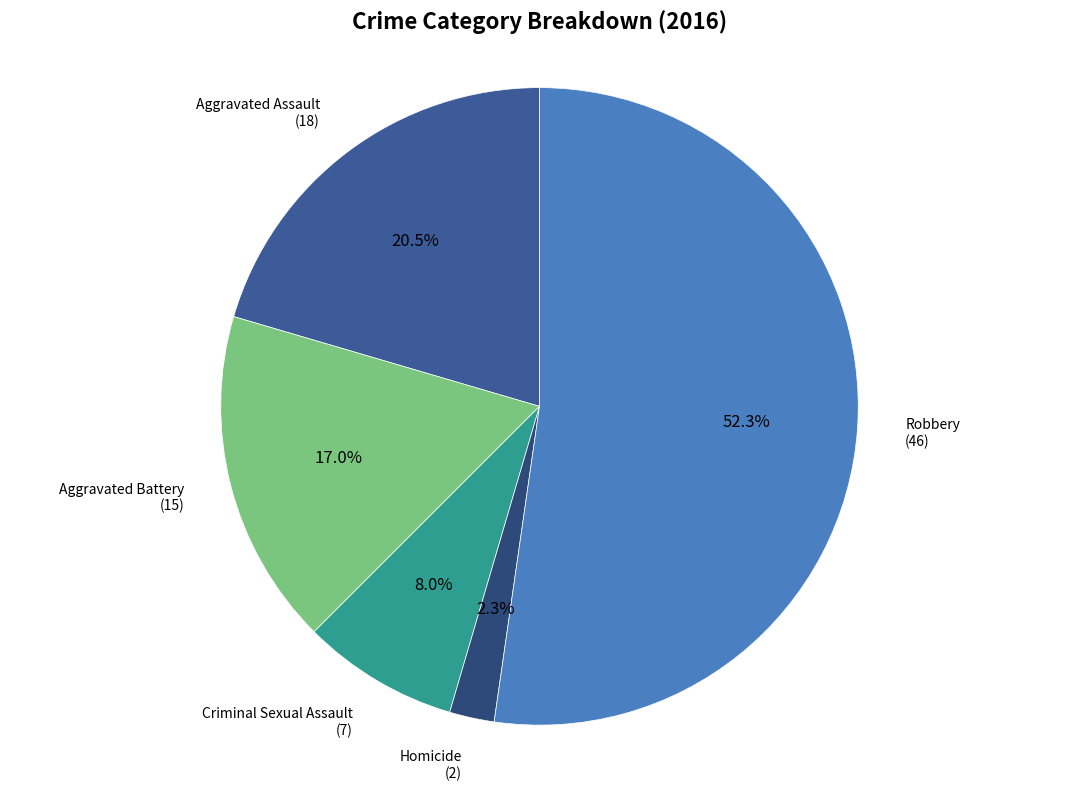

To the nearest percent, what is the difference between the largest and smallest slice percentages?

50%